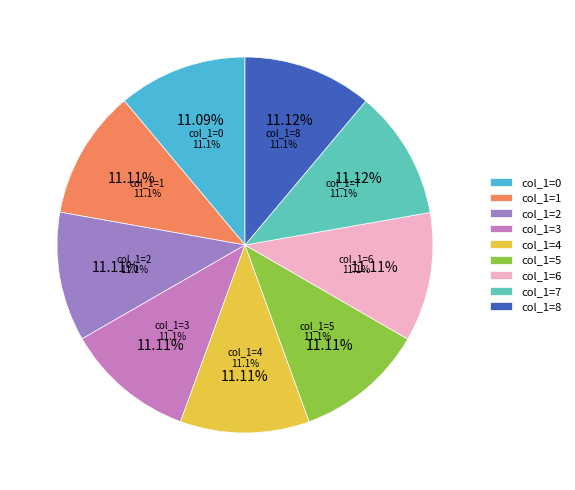

What percentage is the 8 slice, to the nearest percent?

11%